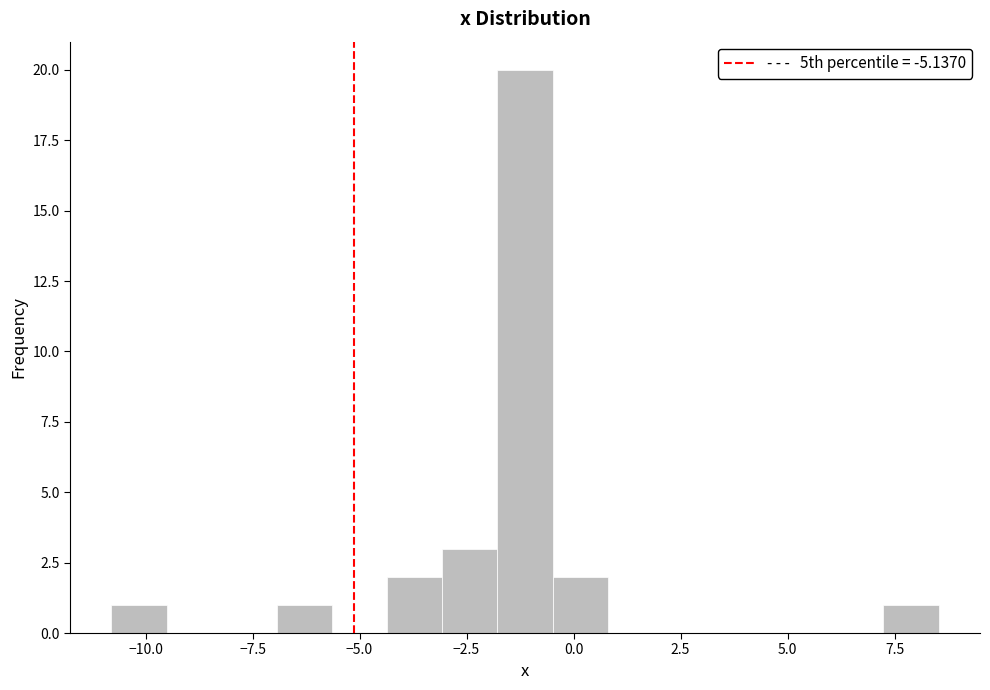

Around what value on the x-axis is the tallest bar? Give the approximate position of its centre, as read against the axis.

-1.0